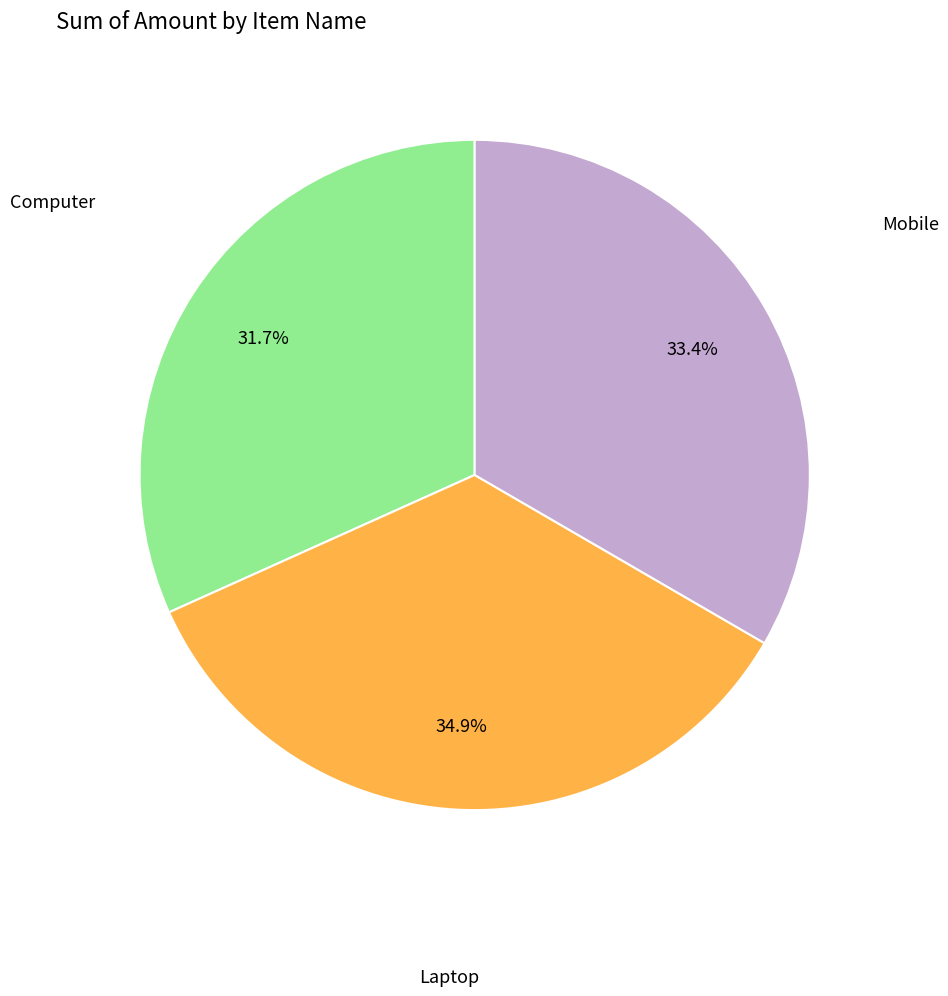

Is there a majority slice in this chart?

No